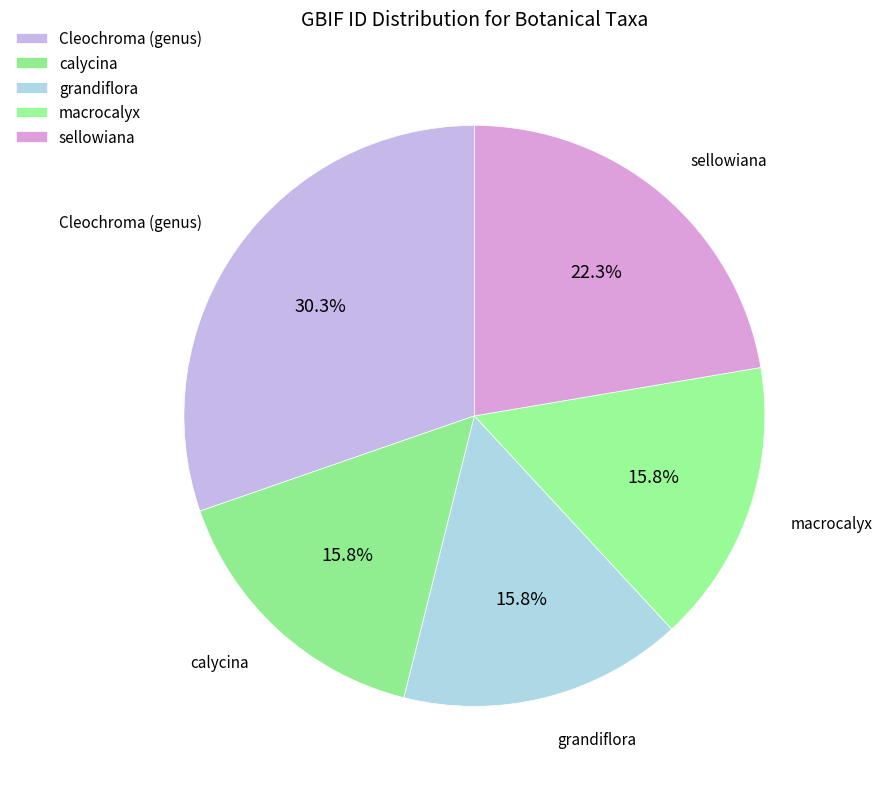

How many segments does this pie chart have?

5